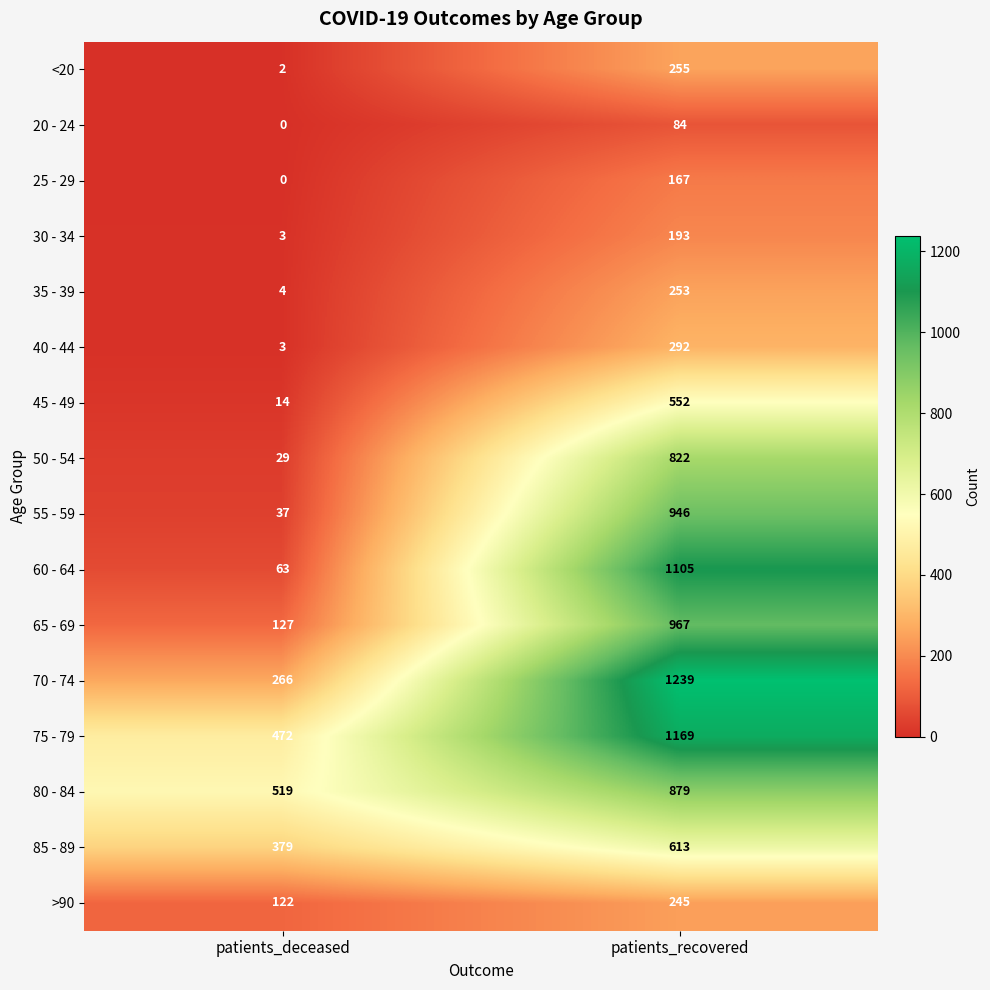

At which label does 50 - 54 reach its peak?

patients_recovered